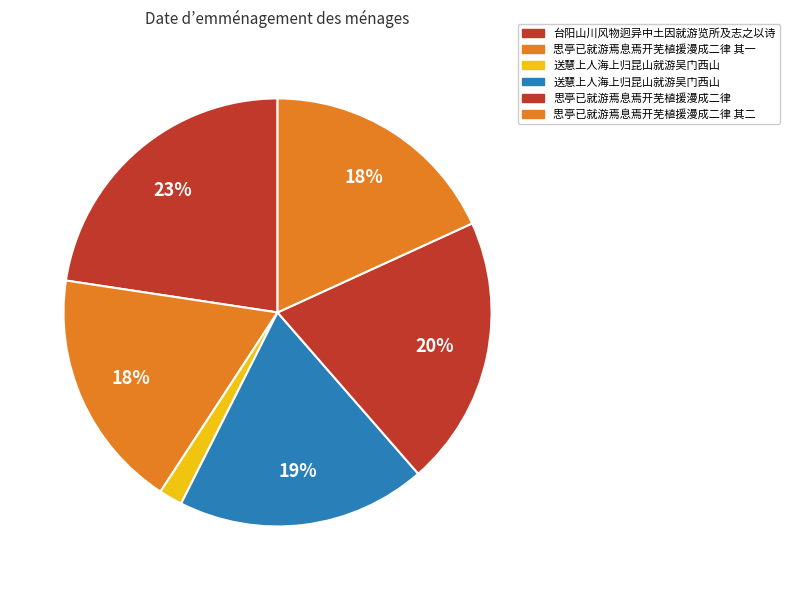

To the nearest percent, what is the difference between the largest and smallest slice percentages?

21%